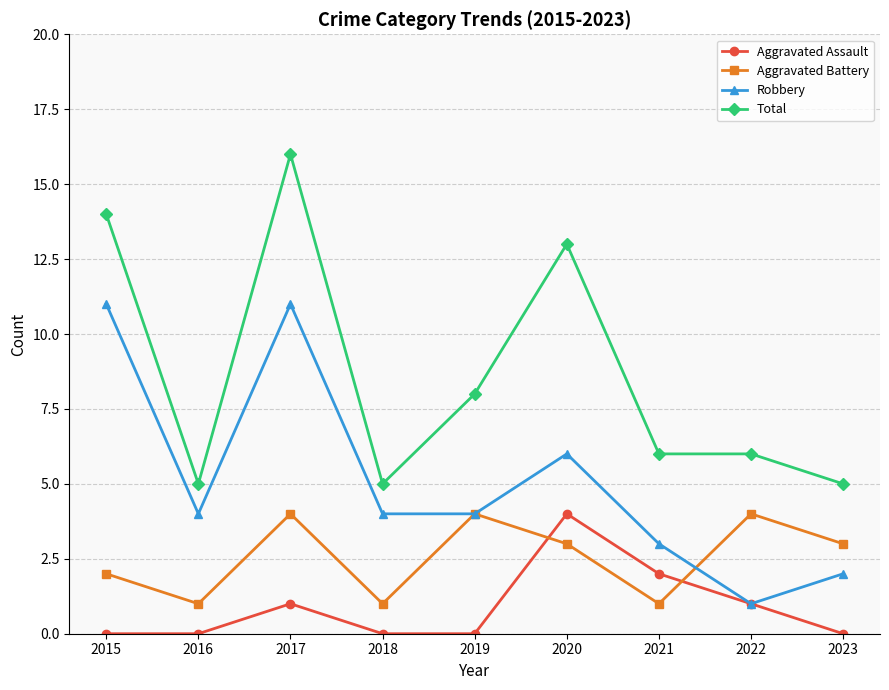

What is the approximate value of Robbery at 2016?

4